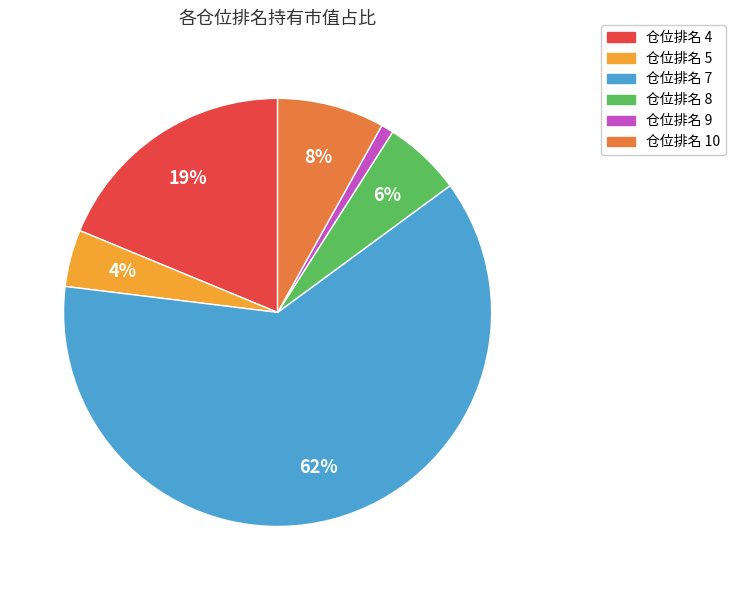

What percentage is the 仓位排名 9 slice, to the nearest percent?

1%